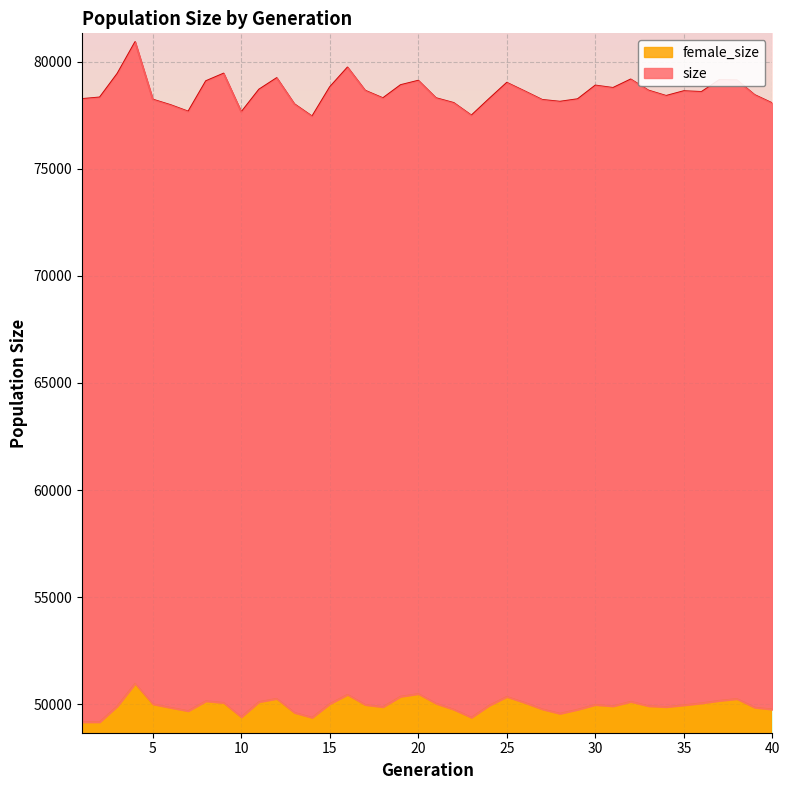

How many interior local valleys does the size series have?

9